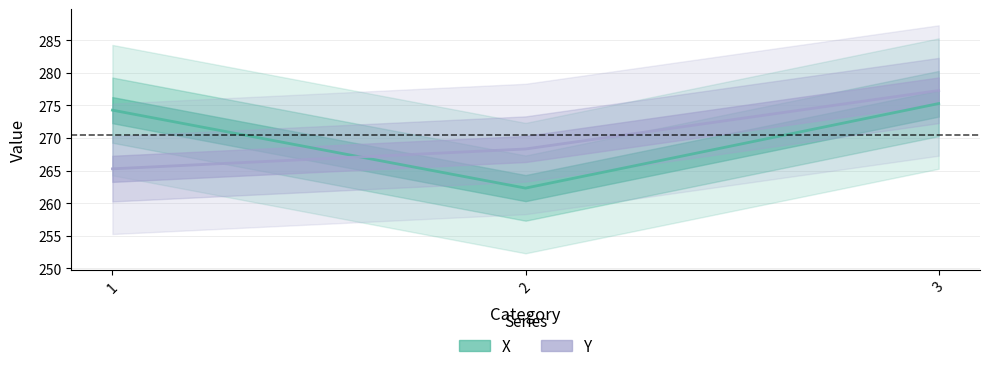

What are all the series names shown in the legend?

X, Y